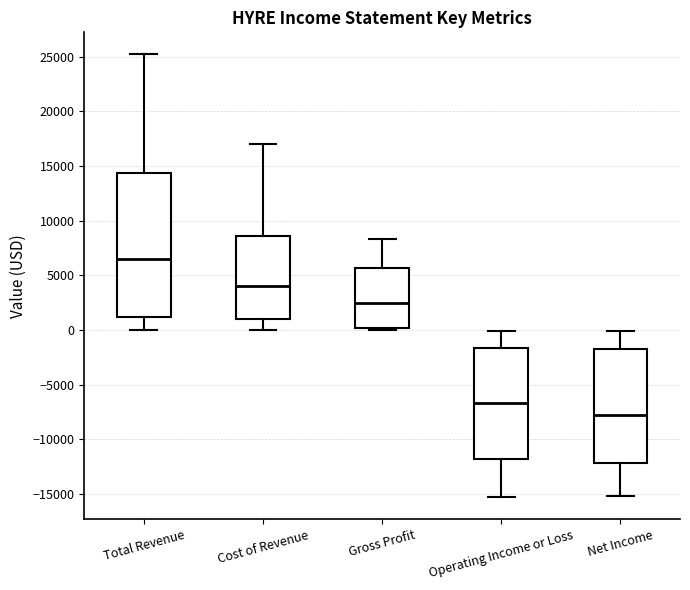

Reading left to right, transcribe this box plot: for each box, give where its median line is, the range the box spans, and where its two whiskers end, as read against the y-axis. The values are not printed on the chart, so give them approximately, as read against the axis.

Total Revenue: median 6500, box 1000 to 14500, whiskers 0 to 25000
Cost of Revenue: median 4000, box 1000 to 8500, whiskers 0 to 17000
Gross Profit: median 2500, box 0 to 5500, whiskers 0 to 8500
Operating Income or Loss: median -6500, box -12000 to -1500, whiskers -15500 to 0
Net Income: median -7500, box -12000 to -1500, whiskers -15000 to 0